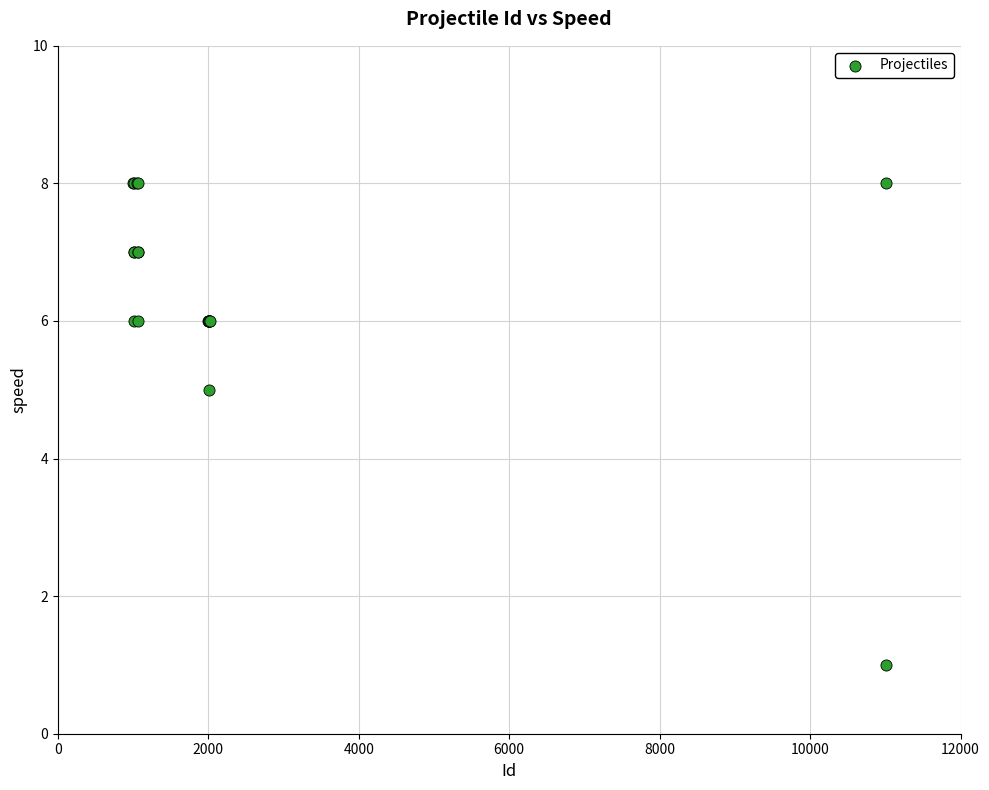

What Y value in the scatter plot is closest to 4?

5